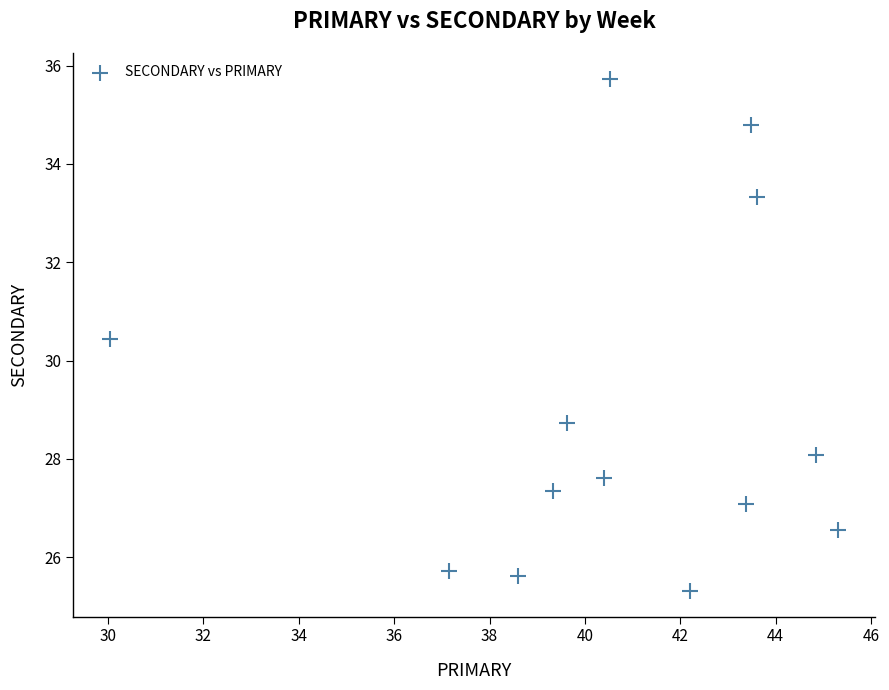

What Y value in the scatter plot is closest to 30?

30.4